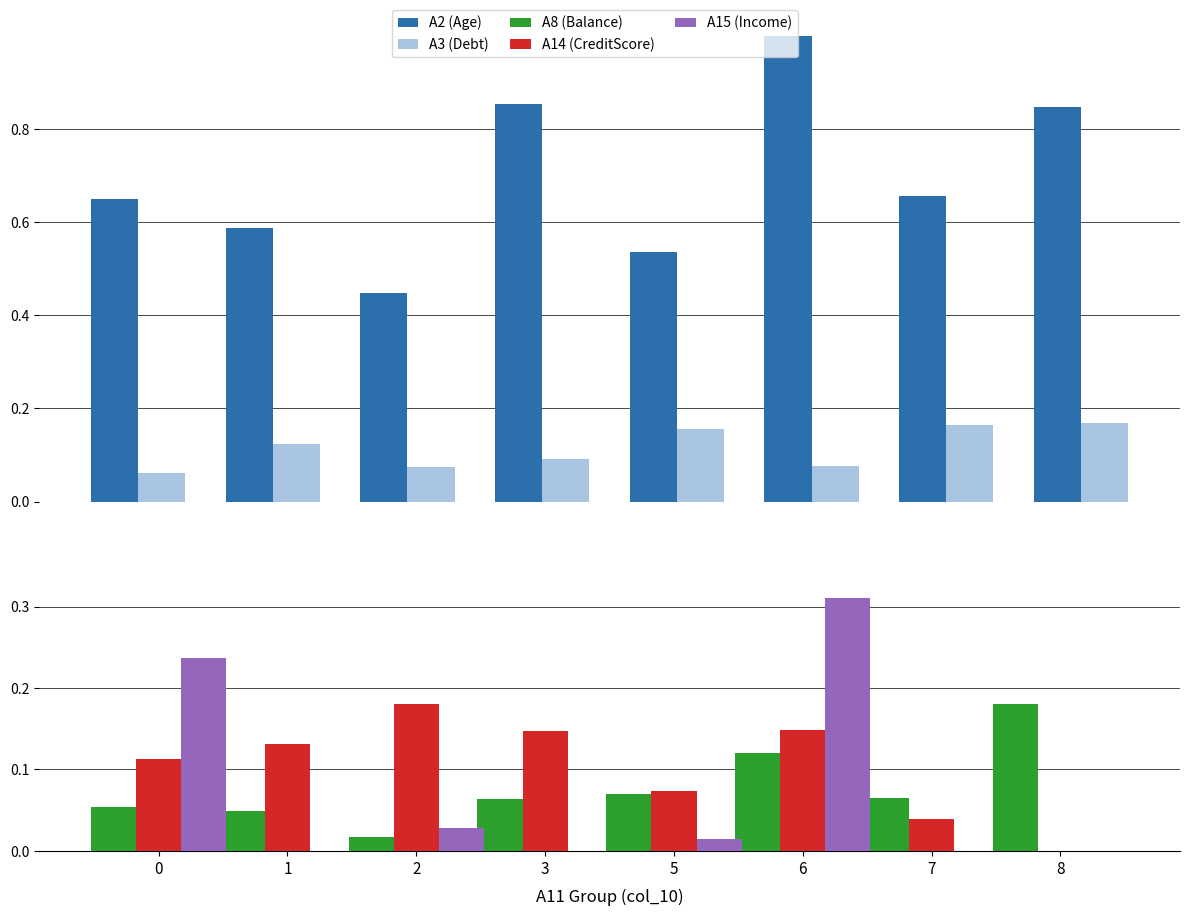

What is the difference between the maximum and minimum values in the A2 (Age) series?

0.6